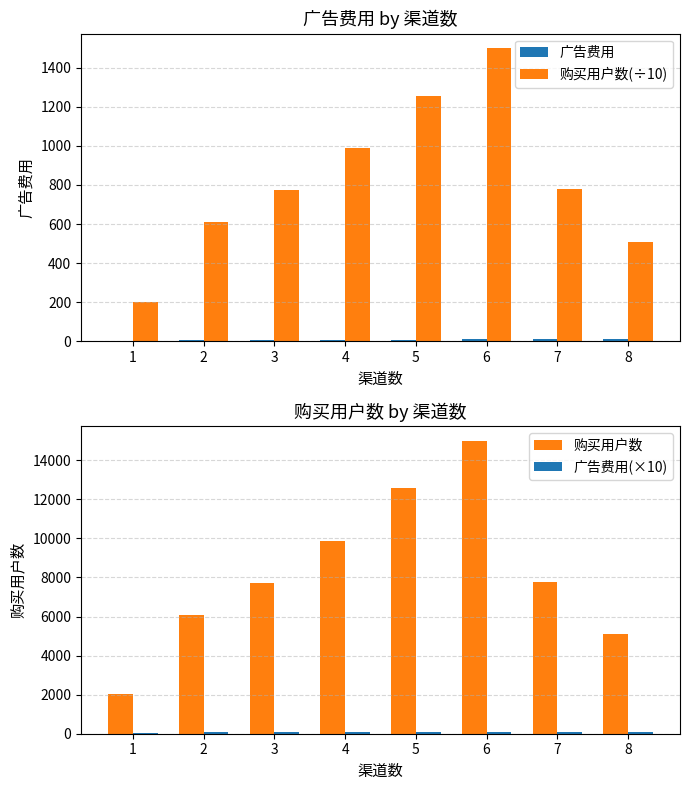

True or false: 广告费用 has a value of 9.6 at 8.

True